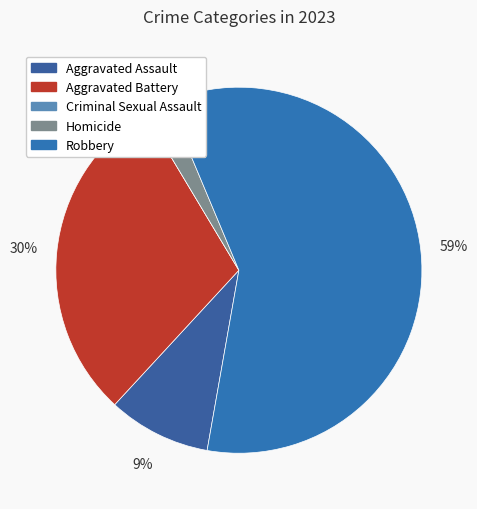

Which slice represents more than half of the pie?

Robbery